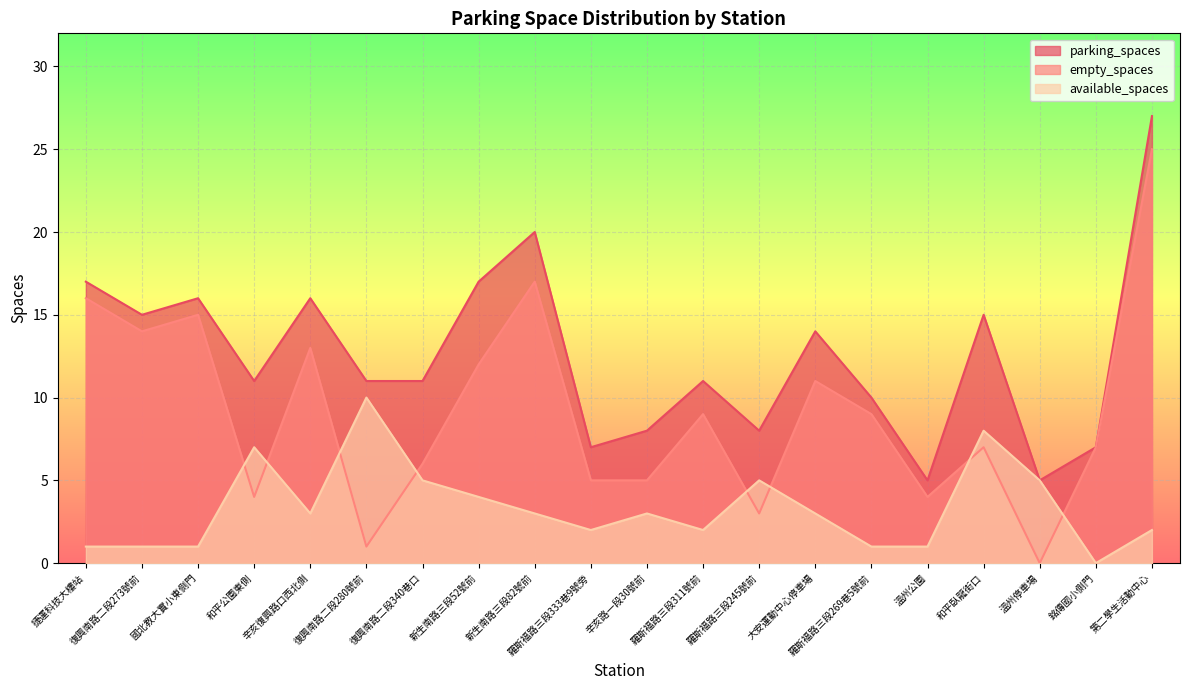

Reading right to left, what are all the values shown in this chart?

available_spaces: 2	0	5	8	1	1	3	5	2	3	2	3	4	5	10	3	7	1	1	1
empty_spaces: 25	7	0	7	4	9	11	3	9	5	5	17	12	6	1	13	4	15	14	16
parking_spaces: 27	7	5	15	5	10	14	8	11	8	7	20	17	11	11	16	11	16	15	17